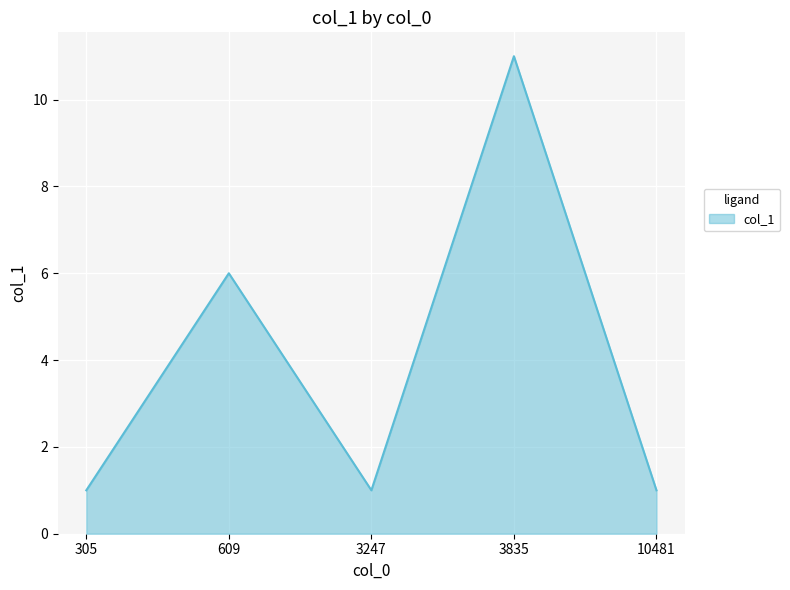

What is the difference between the values at 609 and 10481?

5